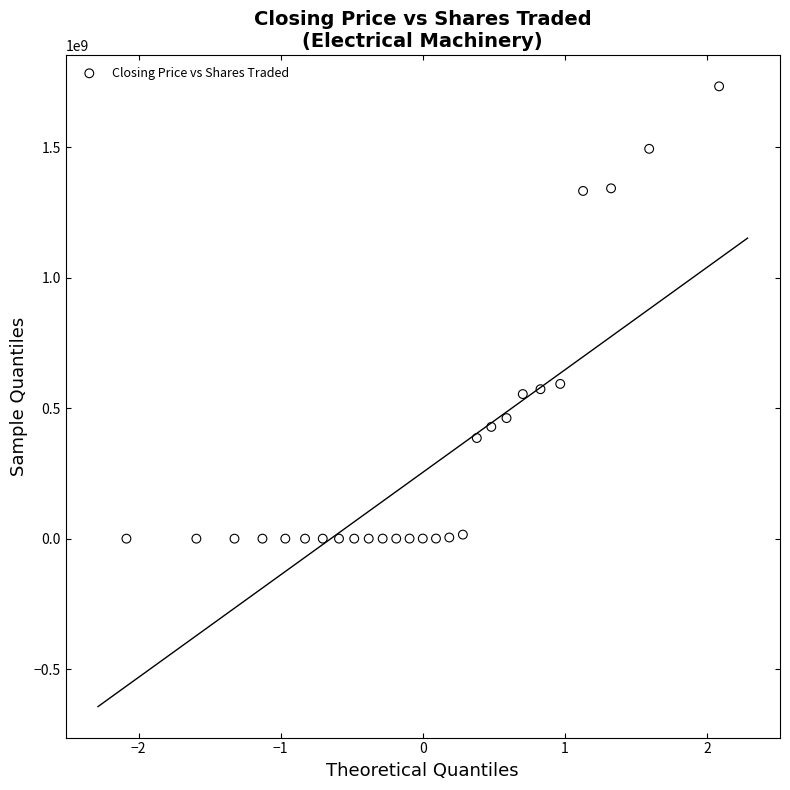

What is the range of Y values (max minus min)?

1733994081